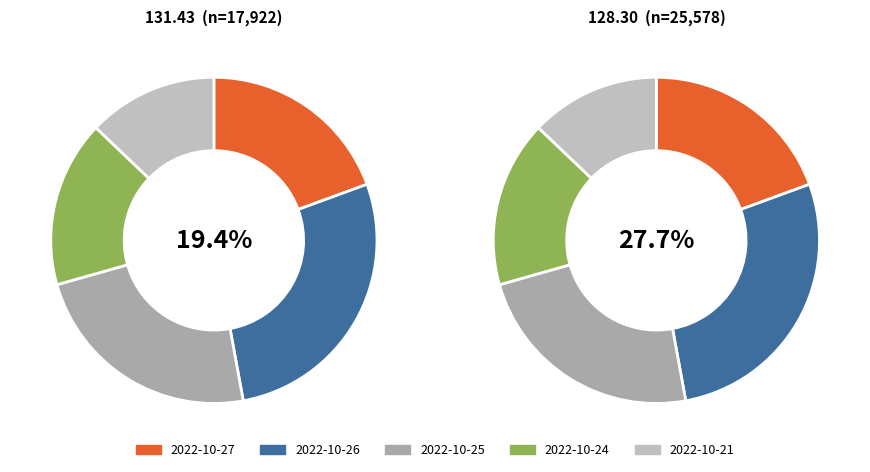

Which has a higher value, 2022-10-26 or 2022-10-21?

2022-10-26